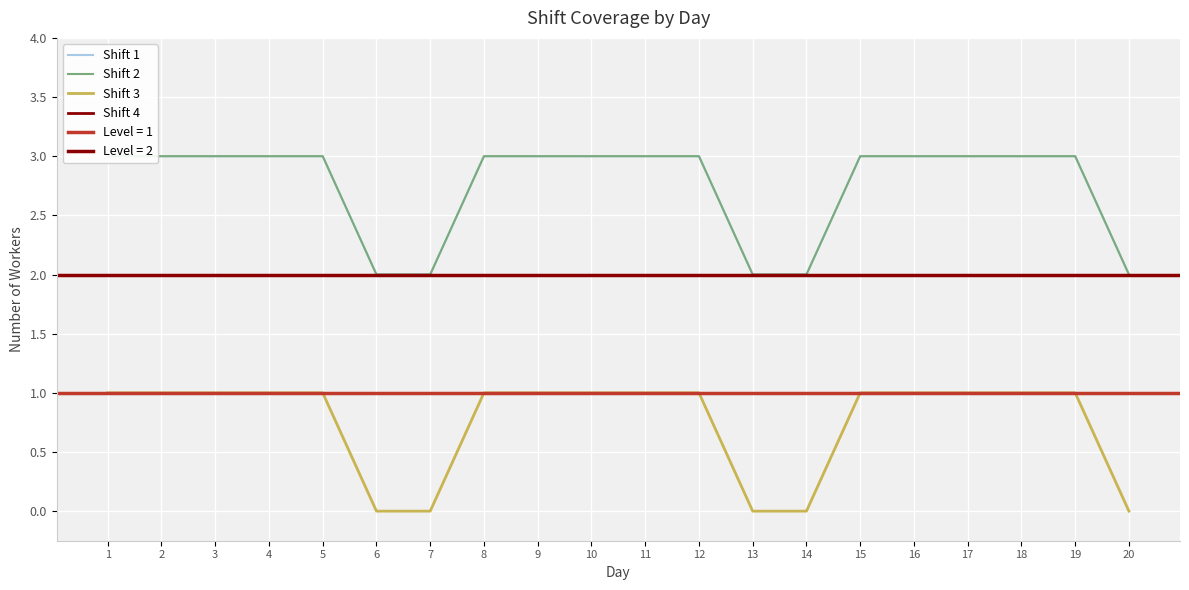

Reading left to right, list all the values displayed in this chart.

Shift 1: 3	3	3	3	3	2	2	3	3	3	3	3	2	2	3	3	3	3	3	2
Shift 2: 3	3	3	3	3	2	2	3	3	3	3	3	2	2	3	3	3	3	3	2
Shift 3: 1	1	1	1	1	0	0	1	1	1	1	1	0	0	1	1	1	1	1	0
Shift 4: 1	1	1	1	1	1	1	1	1	1	1	1	1	1	1	1	1	1	1	1